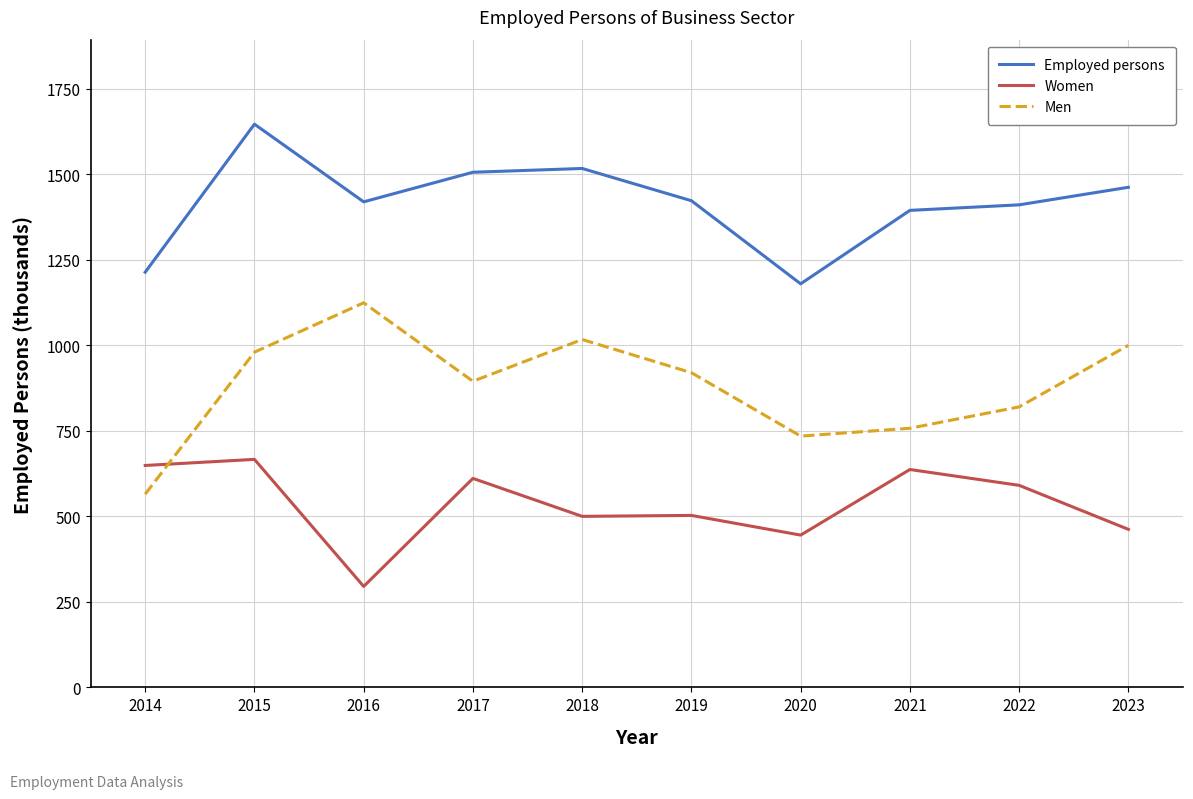

At which label does Men reach its peak?

2016